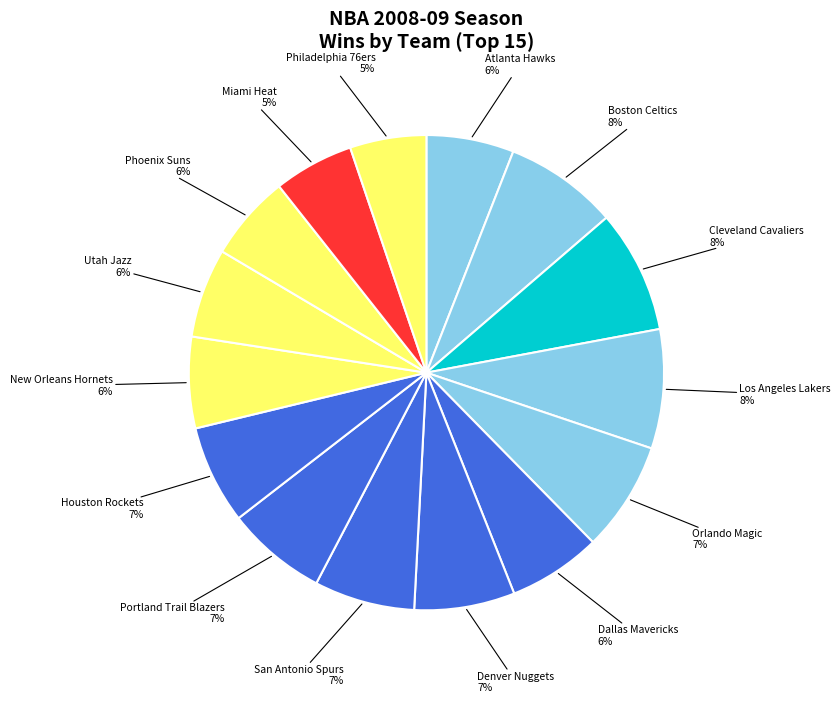

Is the sum of Denver Nuggets and Dallas Mavericks greater than half?

No